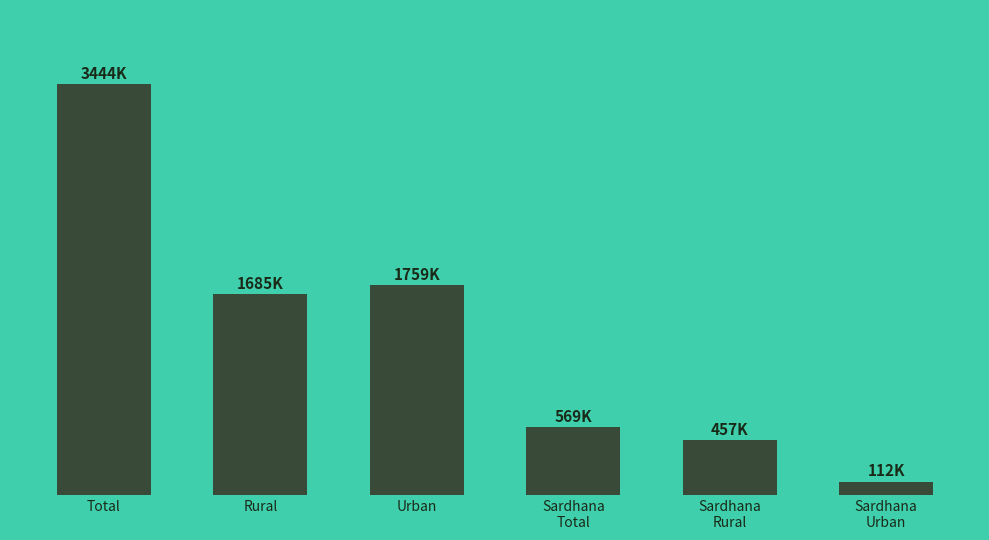

Where does the data first go above 1684507?

Total